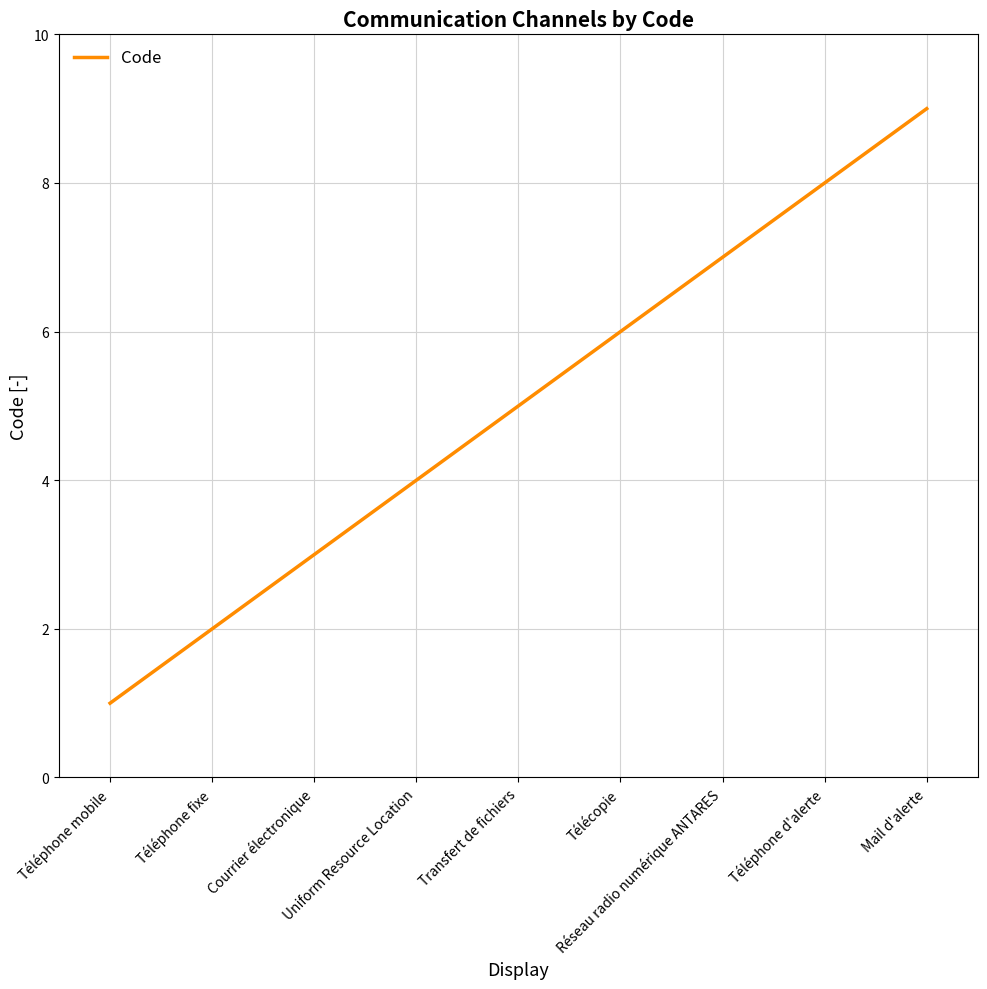

Which has a higher value, Transfert de fichiers or Courrier électronique?

Transfert de fichiers